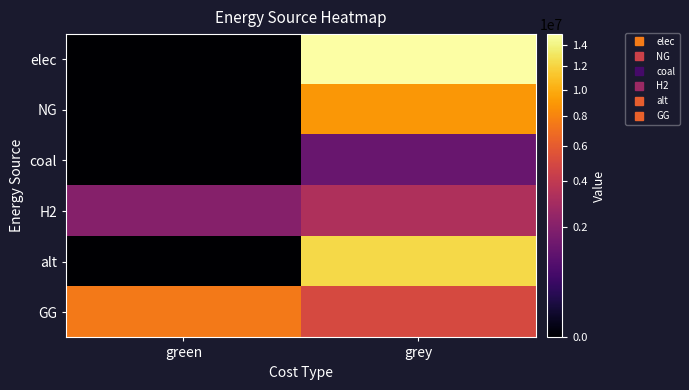

Reading right to left, extract all data points from this chart.

elec: grey=15017765.2	green=0.0
NG: grey=8969149.3	green=0.0
coal: grey=1316031.9	green=0.0
H2: grey=3279238.0	green=2000000.0
alt: grey=12257943.9	green=0.0
GG: grey=5000000.0	green=7500000.0